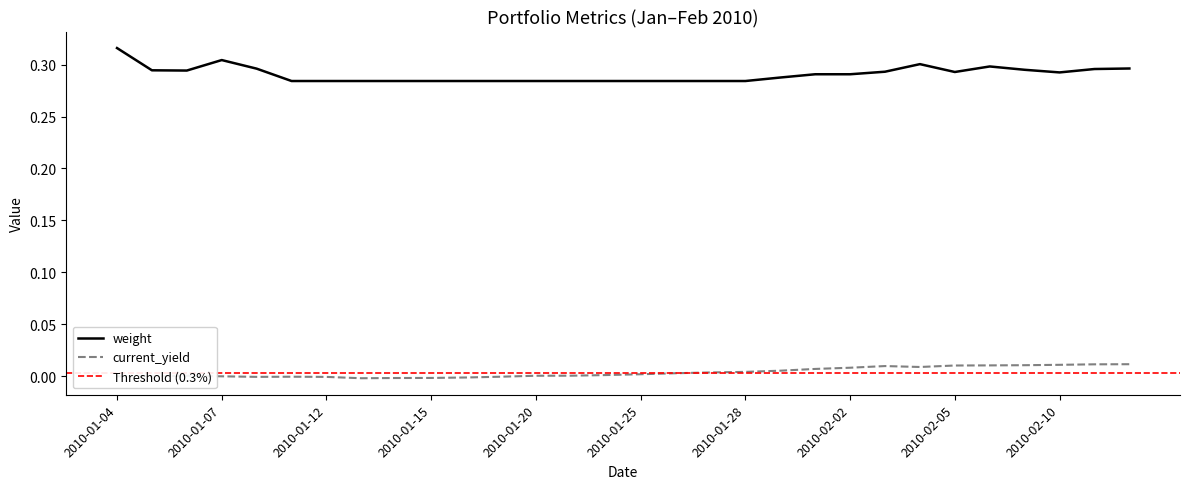

Does the chart display data point markers on the line(s)?

No